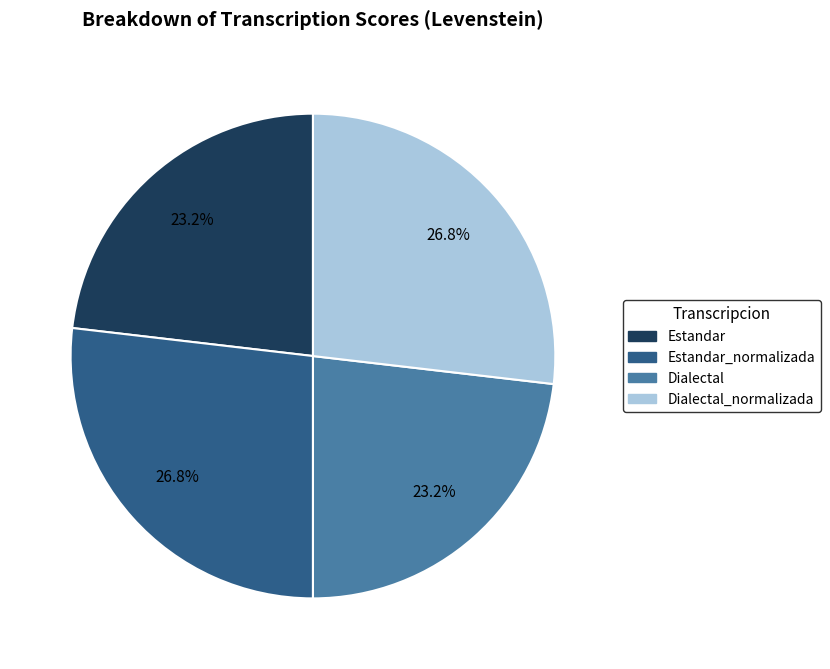

How many segments does this pie chart have?

4